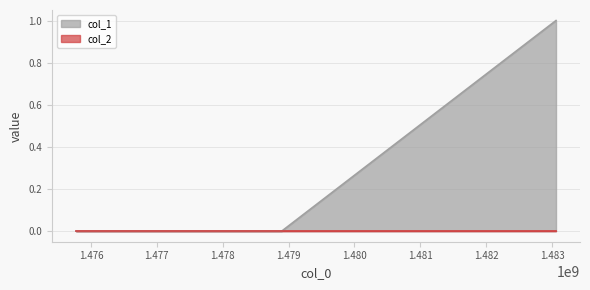

At which label is the value closest to 0?

1475773813